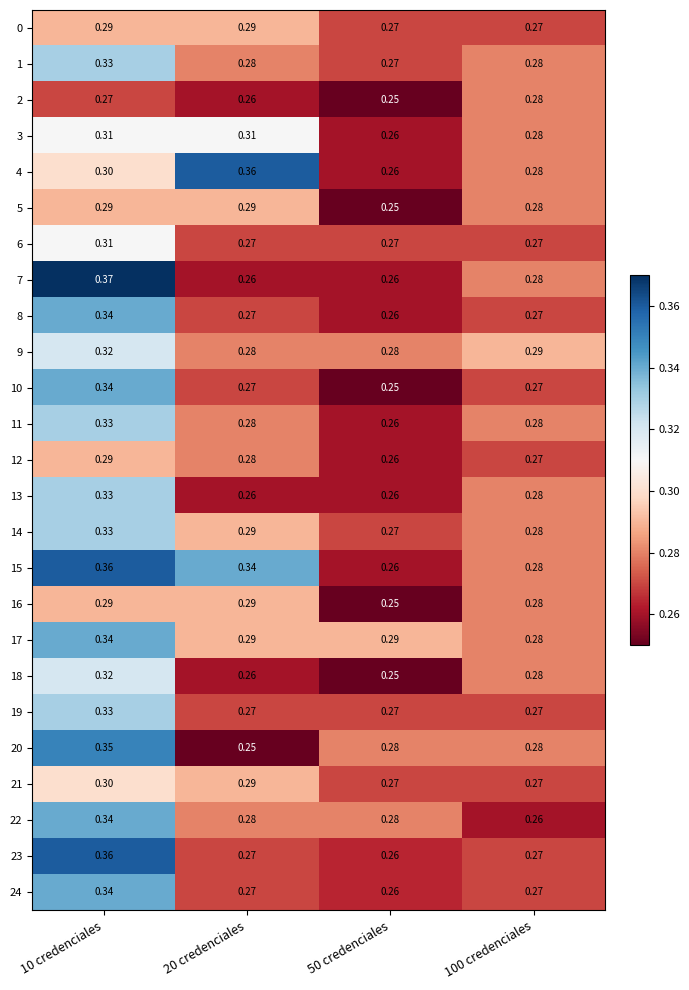

Is the value of 0 at 100 credenciales greater than the value of 1 at 100 credenciales?

No